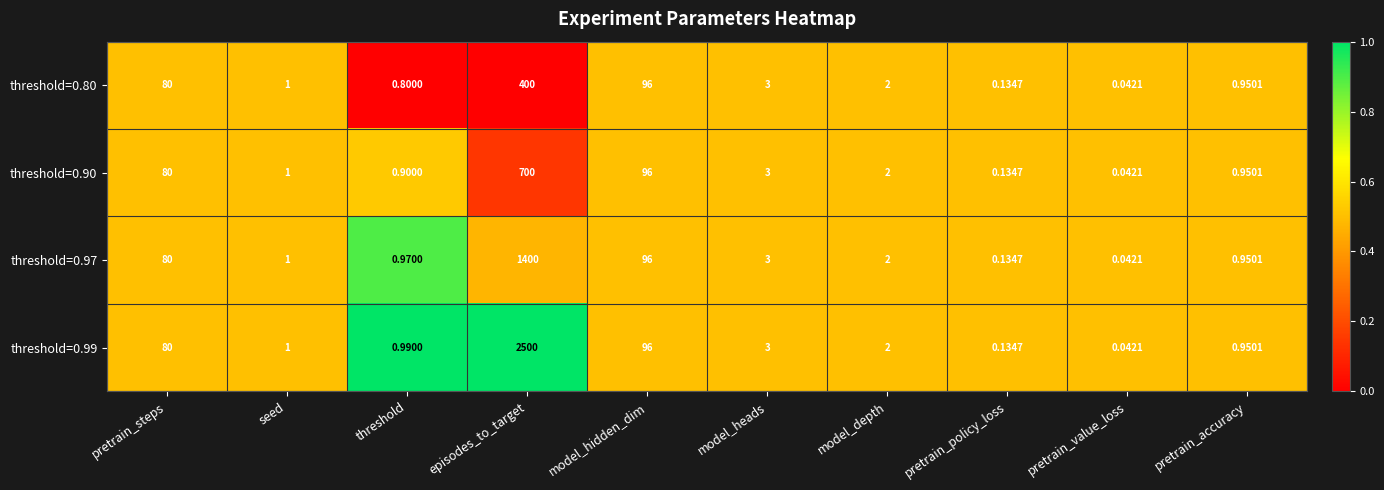

List the labels in order of threshold=0.80 value, largest first.

episodes_to_target, model_hidden_dim, pretrain_steps, model_heads, model_depth, seed, pretrain_accuracy, threshold, pretrain_policy_loss, pretrain_value_loss